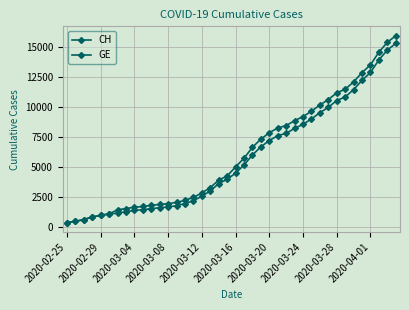

Reading left to right, transcribe all the data shown in this chart.

CH: 375	479	630	840	981	1113	1436	1544	1652	1715	1809	1885	1952	2051	2226	2472	2845	3291	3908	4259	5012	5731	6644	7323	7847	8249	8449	8855	9196	9642	10162	10613	11175	11467	12086	12852	13505	14561	15375	15926
GE: 375	479	630	840	981	1083	1171	1278	1384	1447	1538	1614	1681	1780	1955	2201	2574	3010	3627	3978	4485	5174	6002	6681	7205	7607	7807	8213	8554	9000	9520	9971	10533	10825	11444	12210	12863	13919	14733	15284